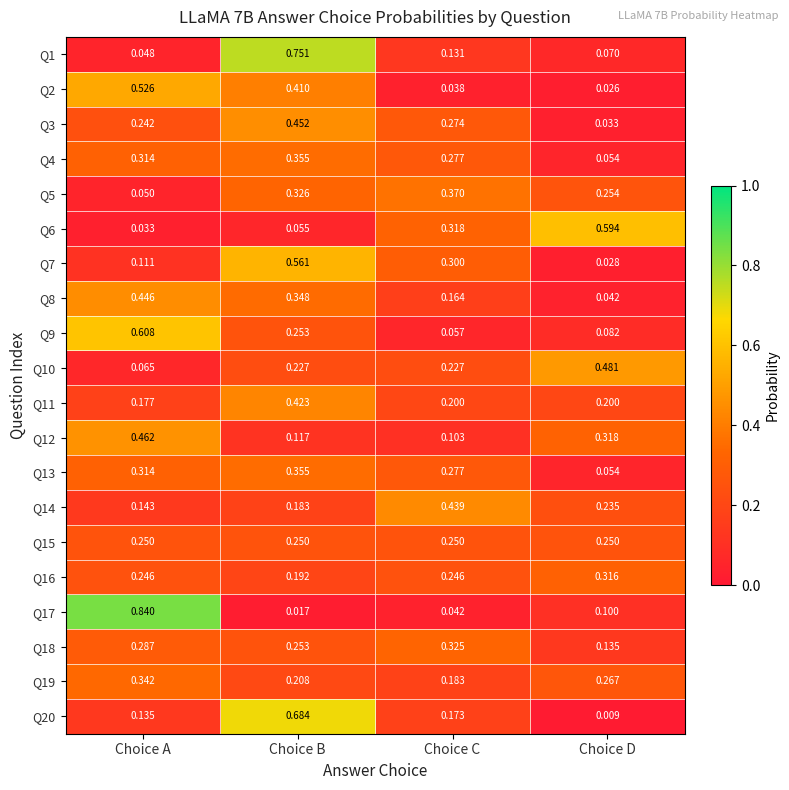

At which category is the sum across all series the highest?

Choice B